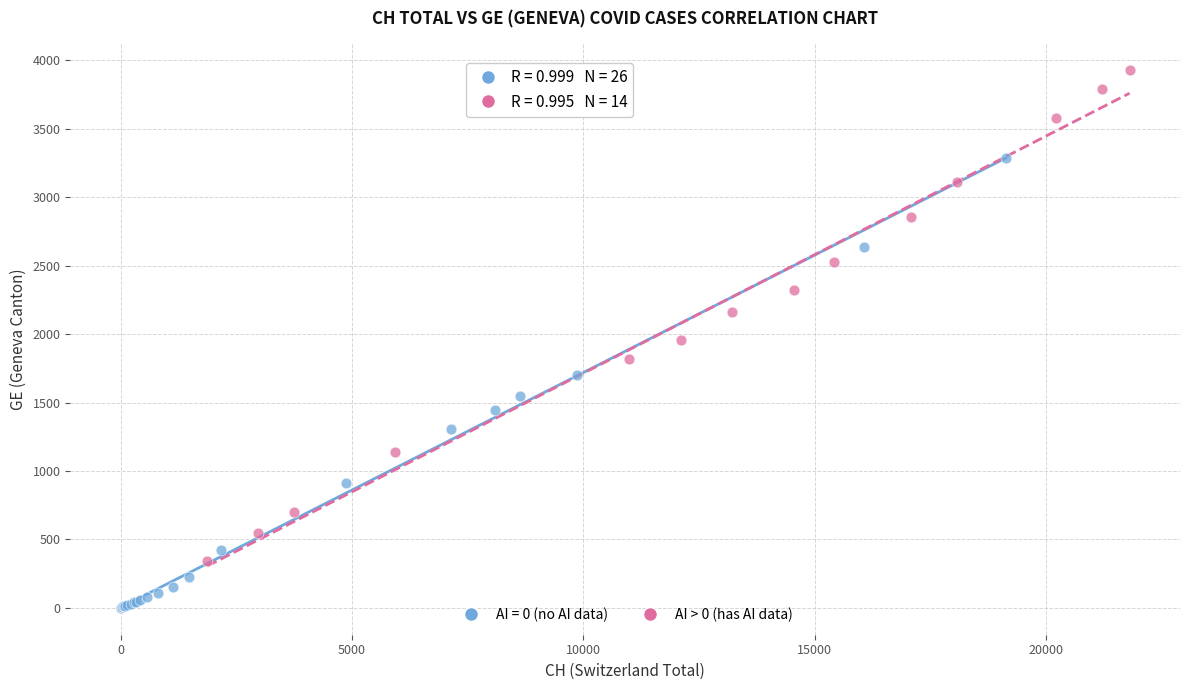

Which series contains the lowest Y value?

AI = 0 (no AI data)